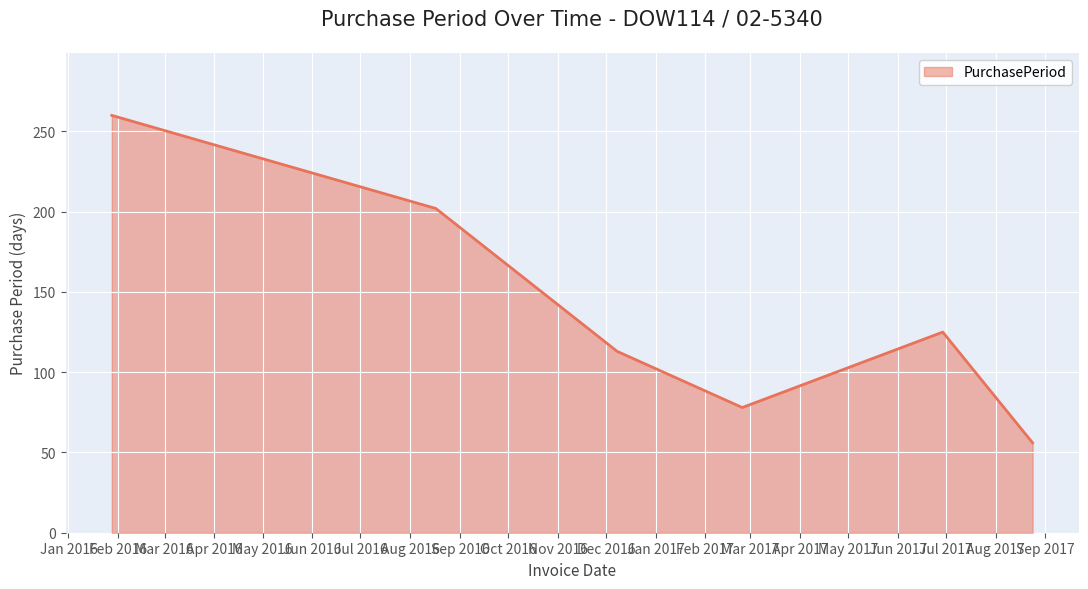

True or false: there are more than 0 points higher than both neighbors.

True